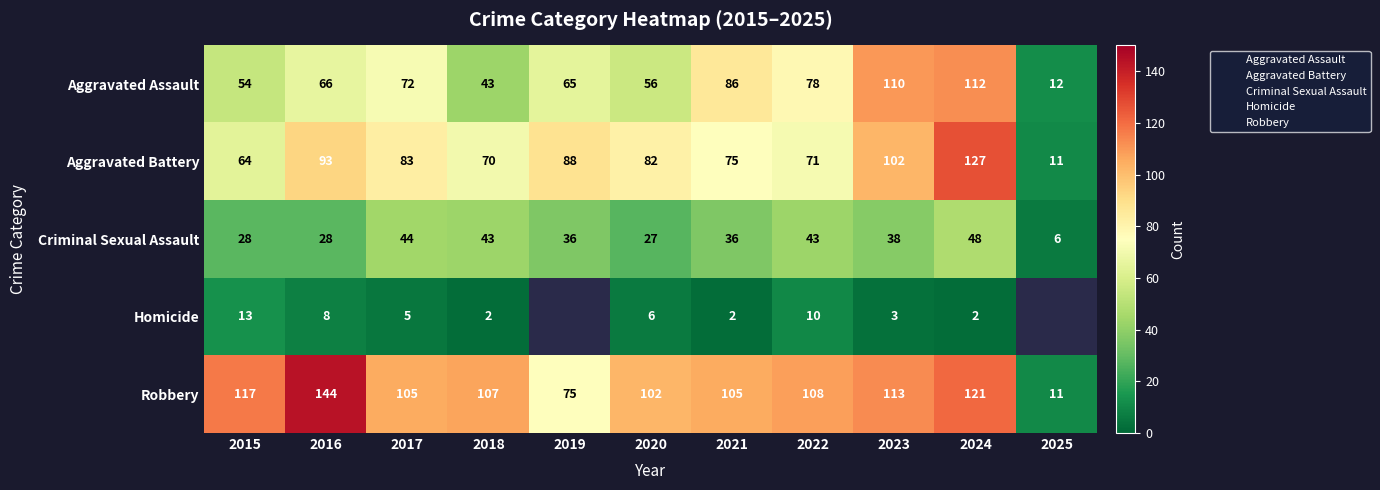

Where is Criminal Sexual Assault nearest to the value 27?

2020